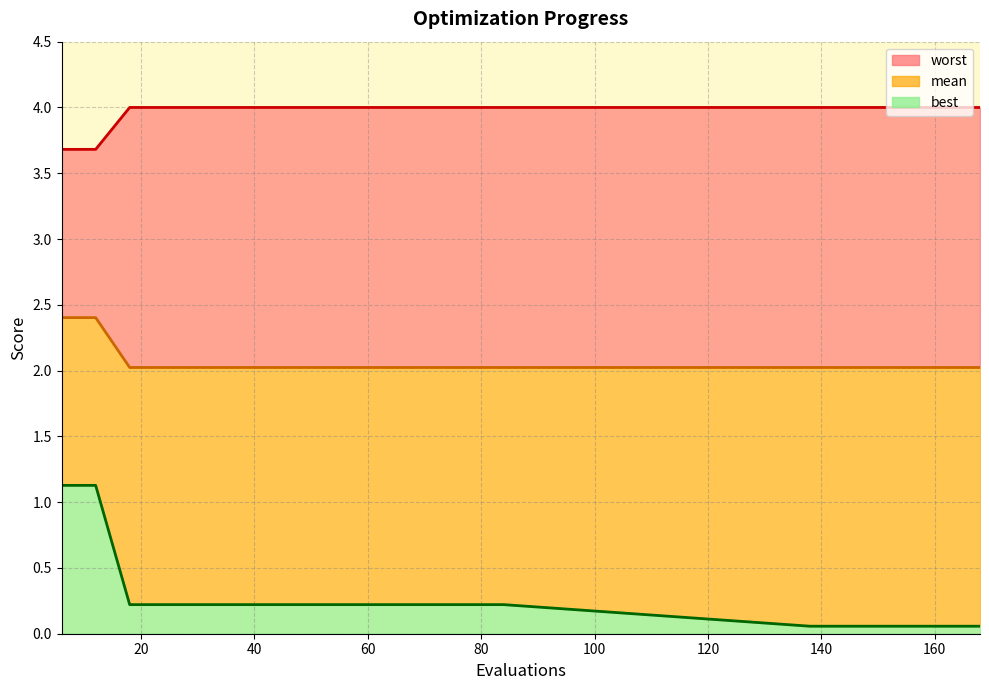

How many data points does each series have?

20